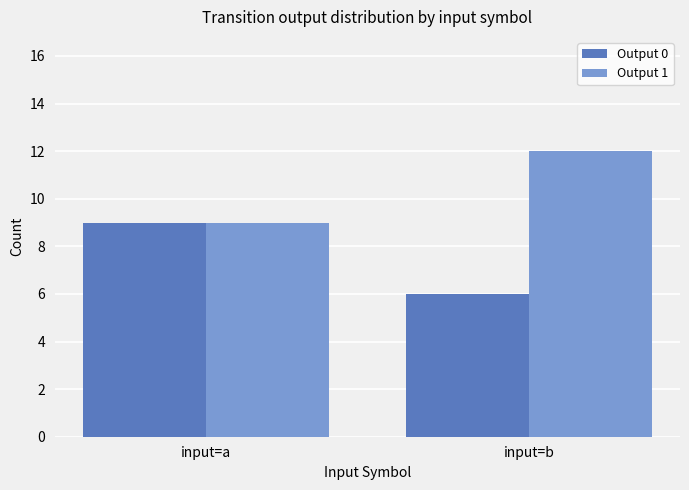

Which label corresponds to the smallest value in the chart?

input=b